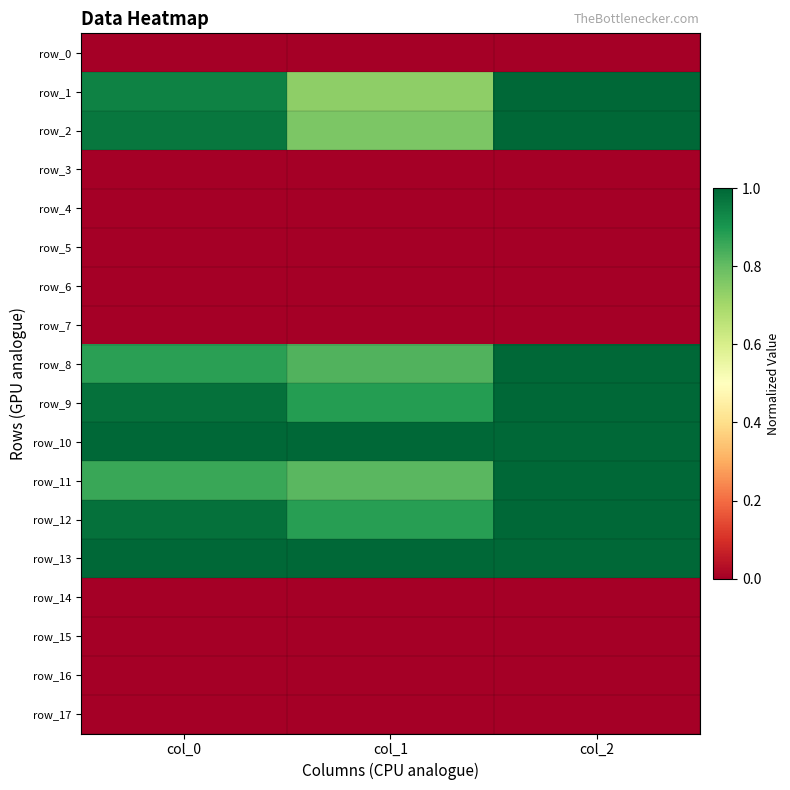

How many distinct data groups are displayed?

18